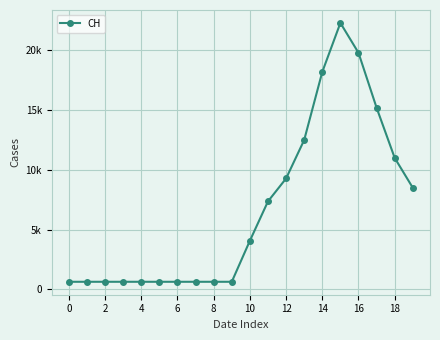

How many points are higher than both their immediate neighbors (excluding endpoints)?

1